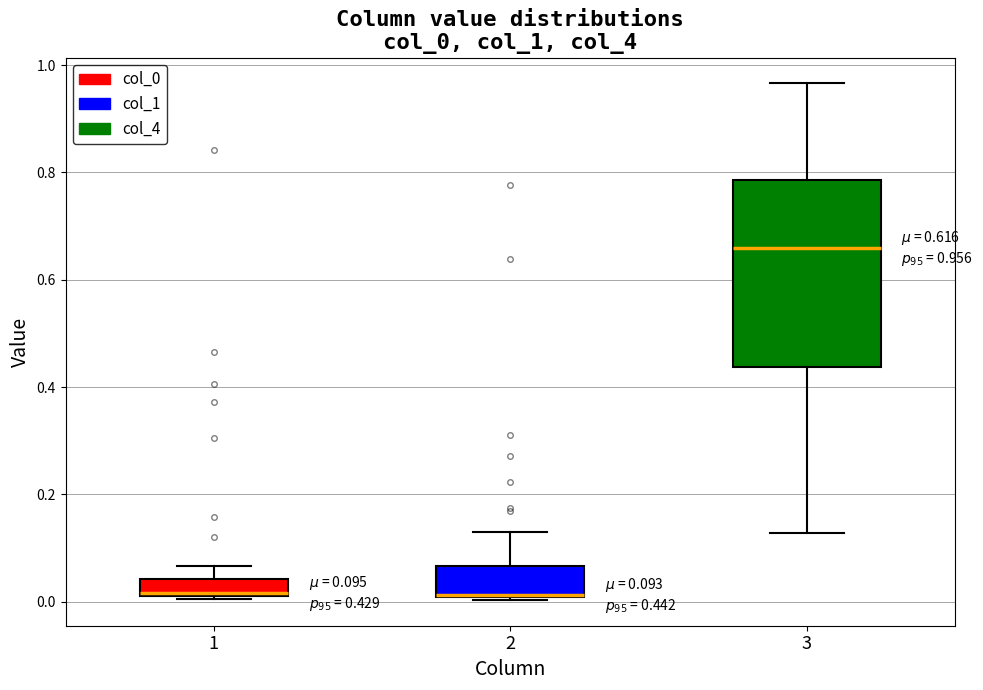

Which box is the tallest, from its lower edge to its upper edge?

3